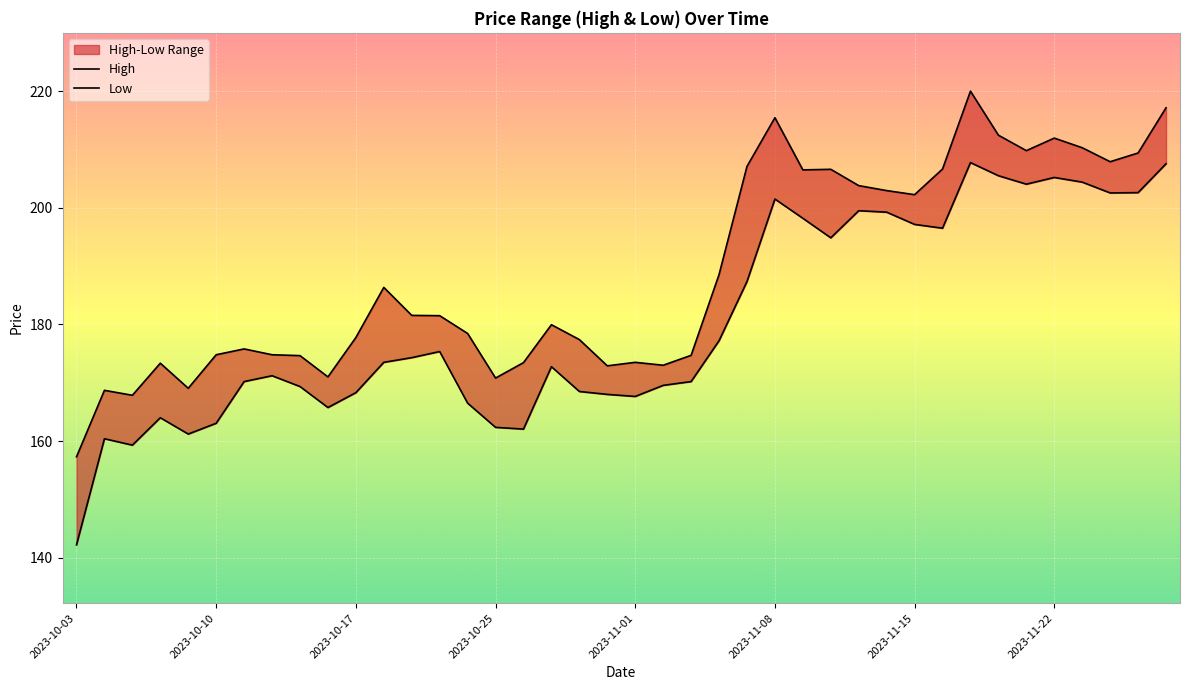

Which series changed the most between 9 and 25?

High